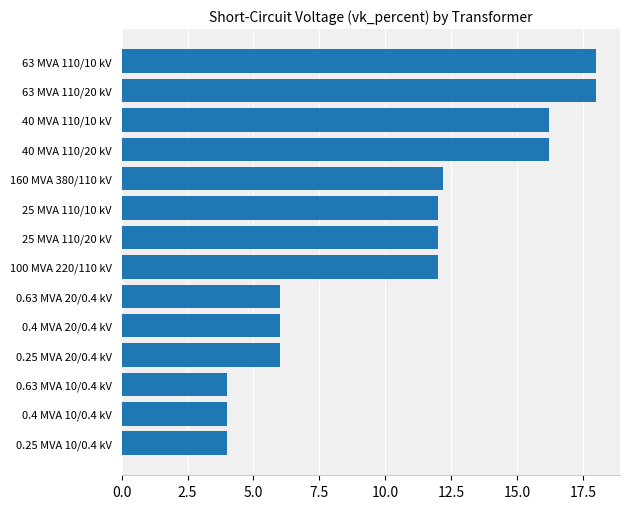

How many series are shown in this chart?

1